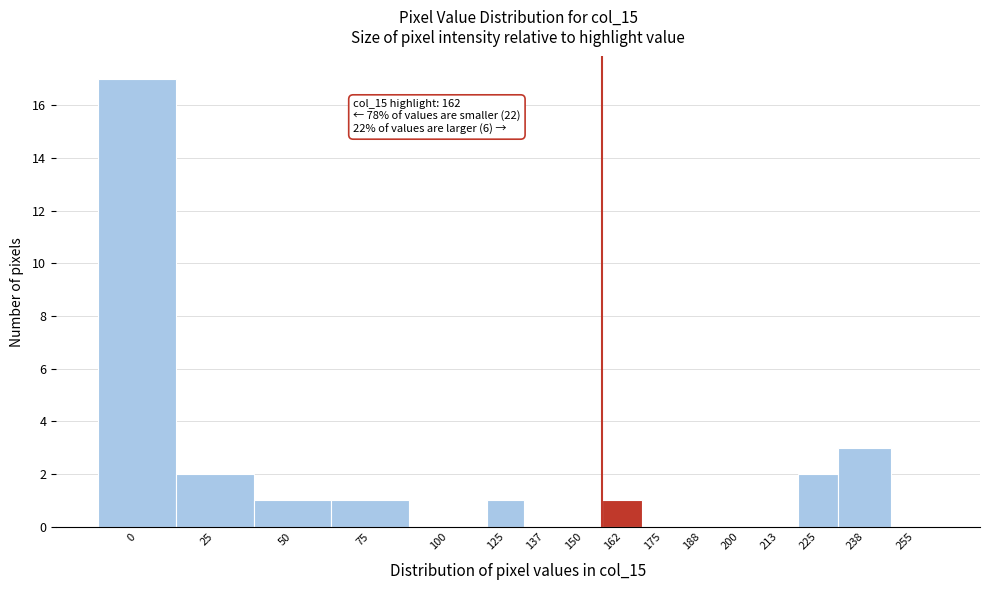

Reading left to right, what are all the values shown in this chart?

0=17	25=2	50=1	75=1	100=0	125=1	137=0	150=0	162=1	175=0	188=0	200=0	213=0	225=2	238=3	255=0